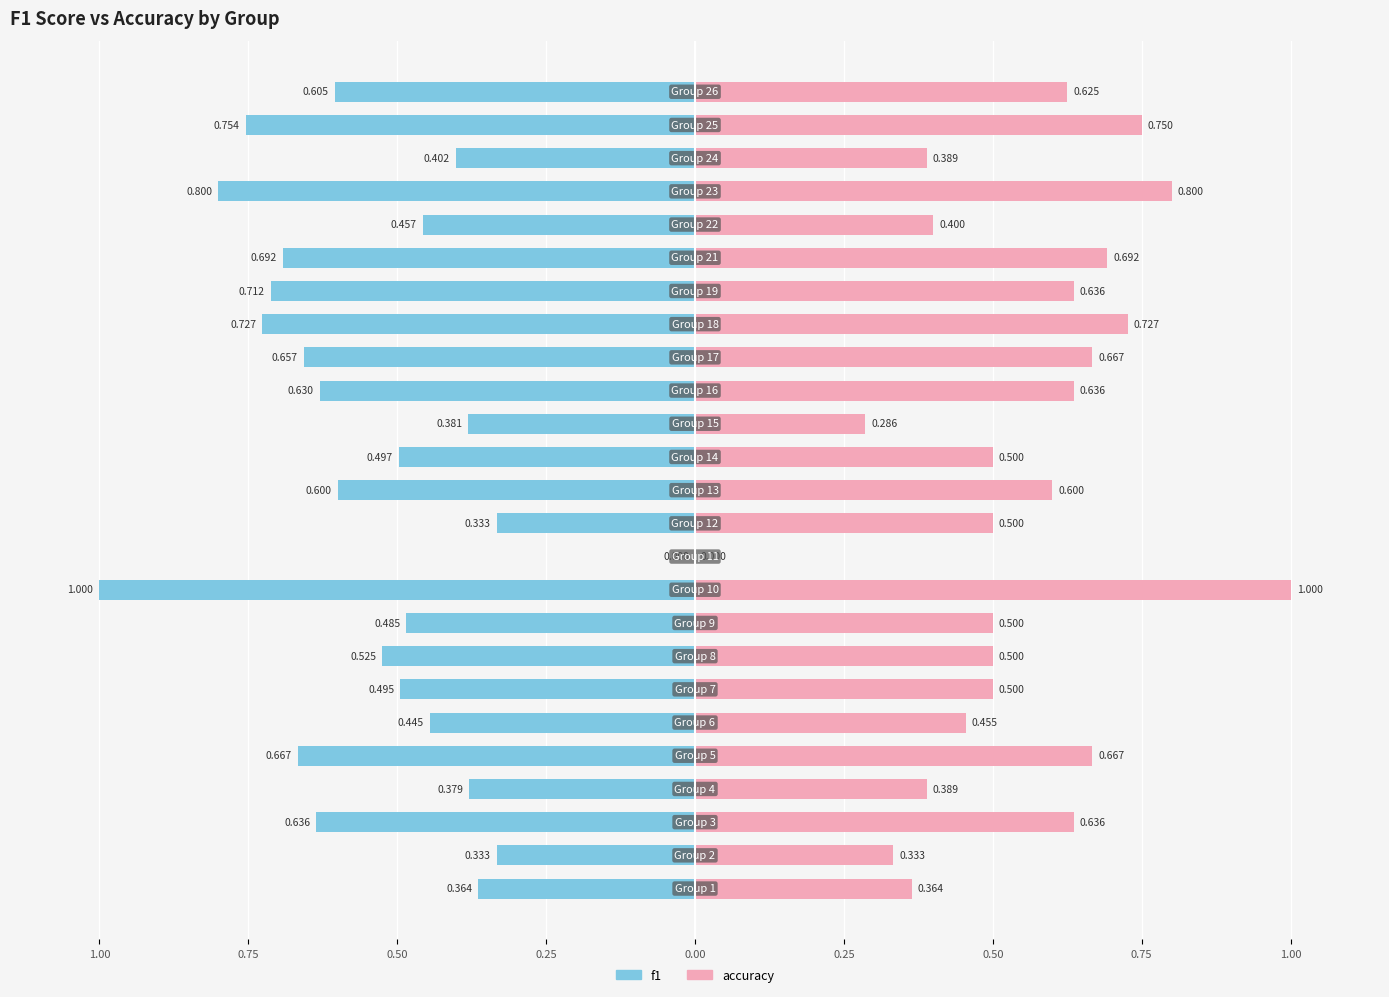

What is the difference between the second highest and second lowest values in the f1 series?

0.5